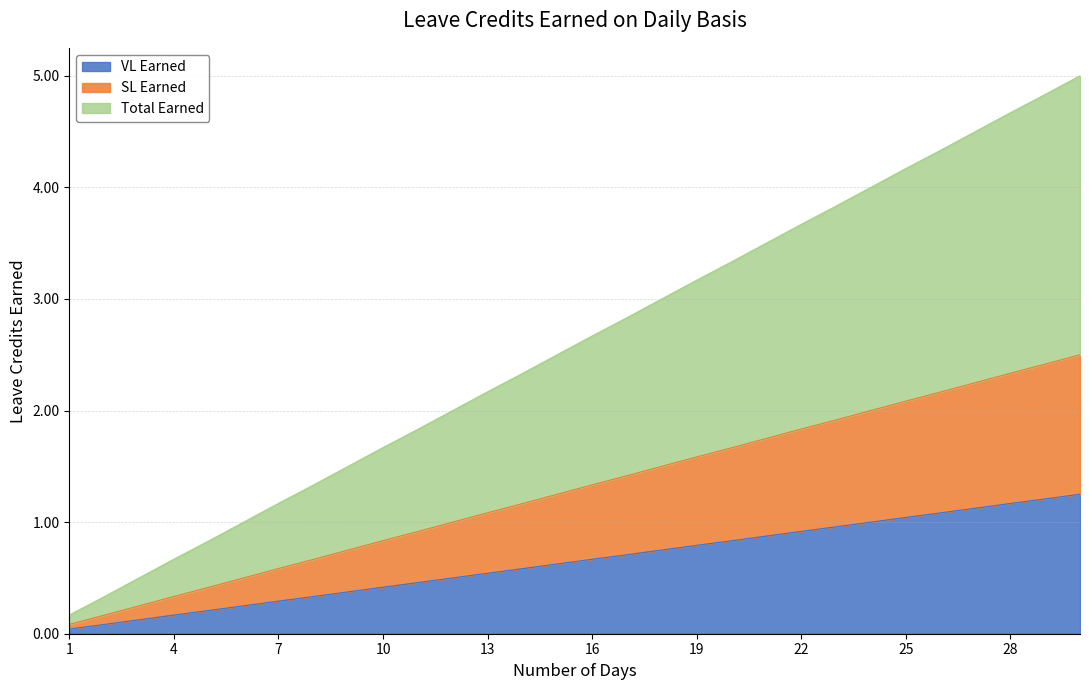

What is the difference between the Total Earned values at 23 and 9?

2.3